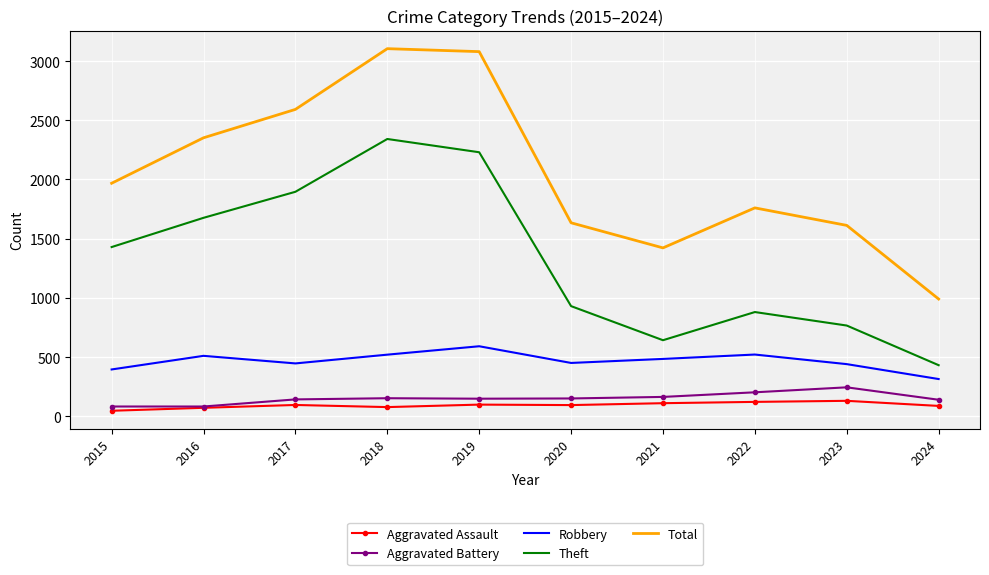

True or false: Robbery has a value of 190 at 2016.

False